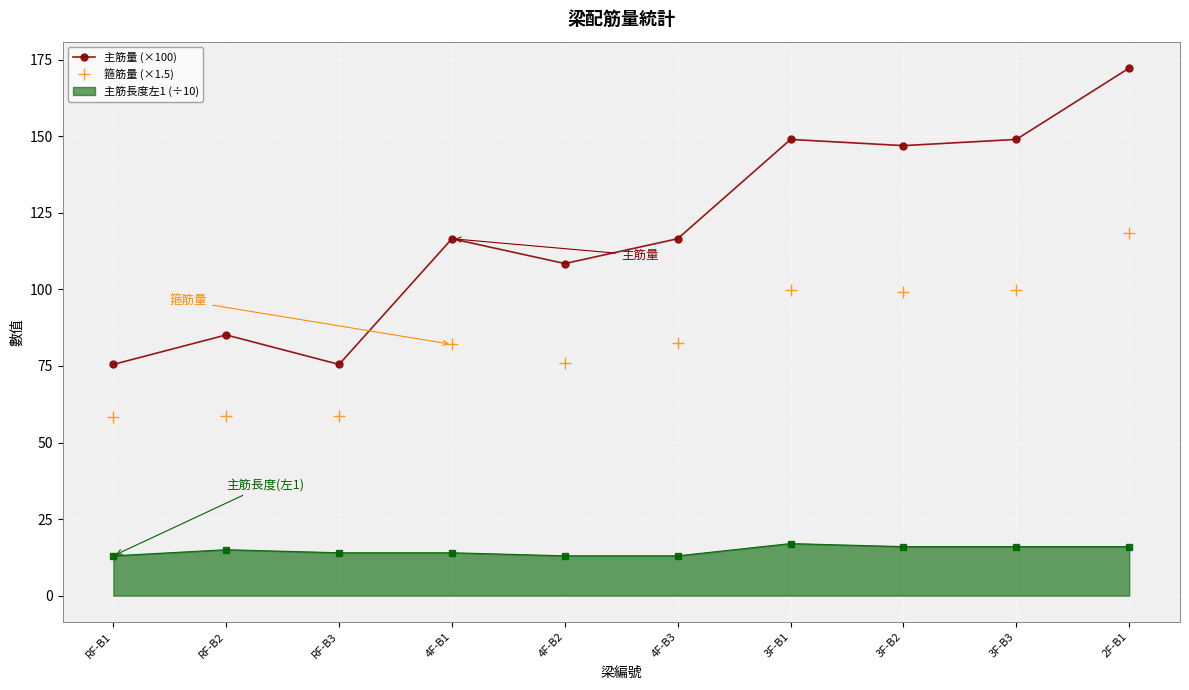

What is the label of the 9th point from the right?

RF-B2